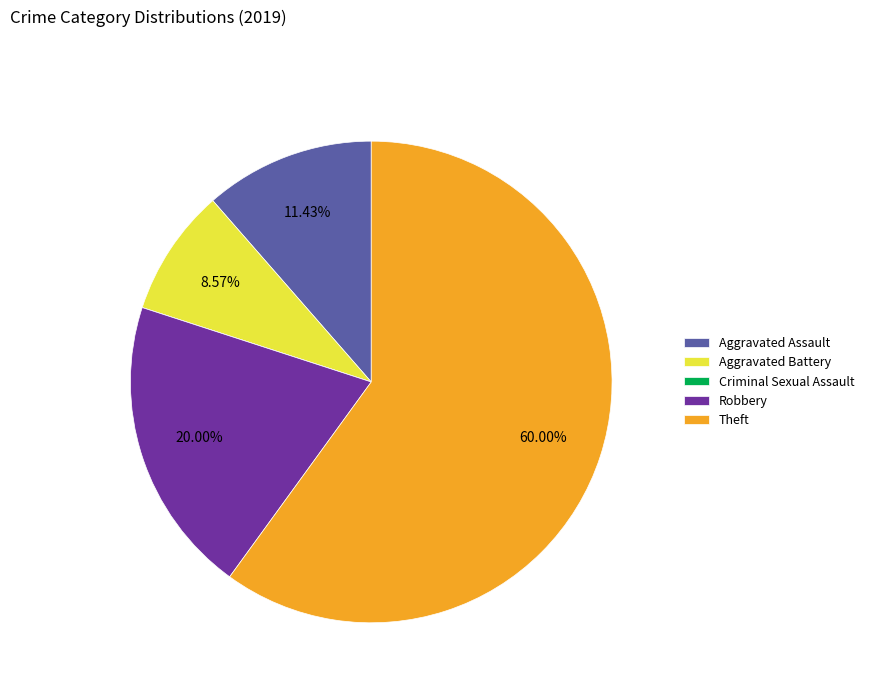

What is the ratio of the value at Theft to the value at Aggravated Battery?

7.0